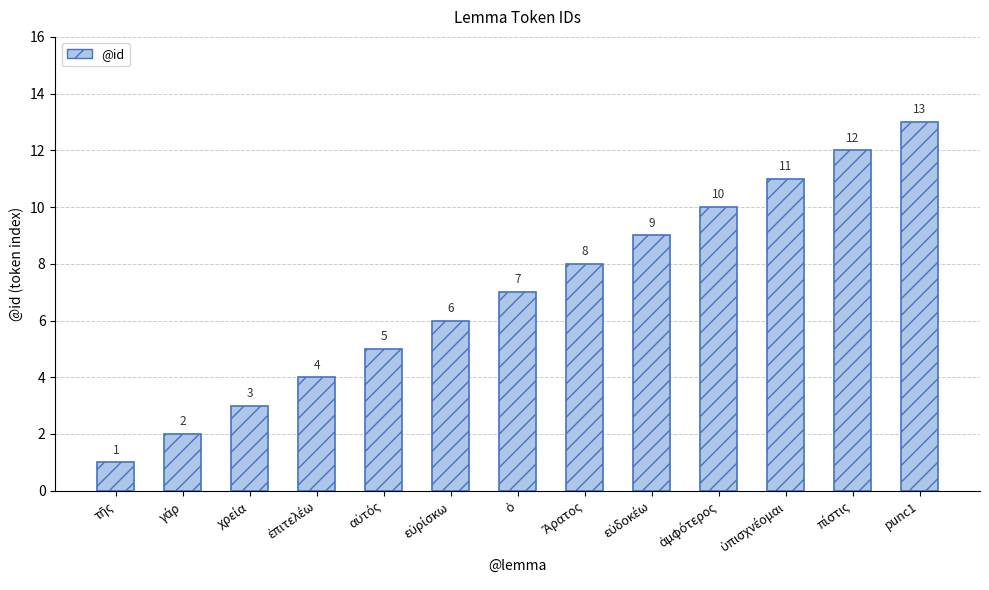

How many distinct data groups are displayed?

1